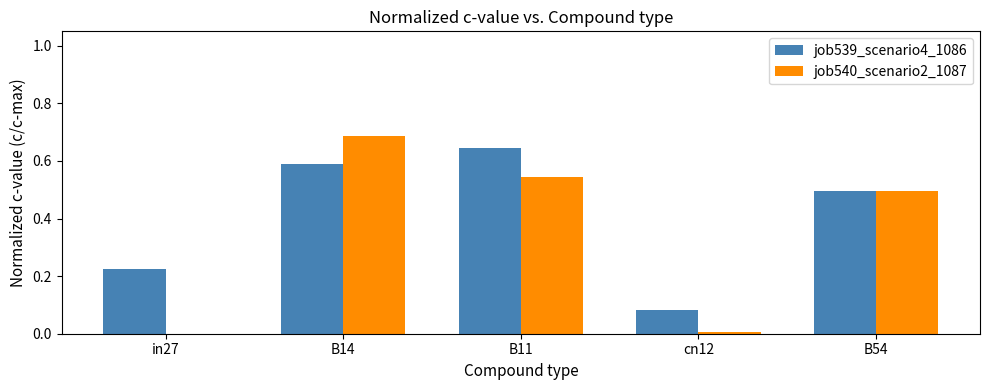

Does the chart contain stacked bars?

No